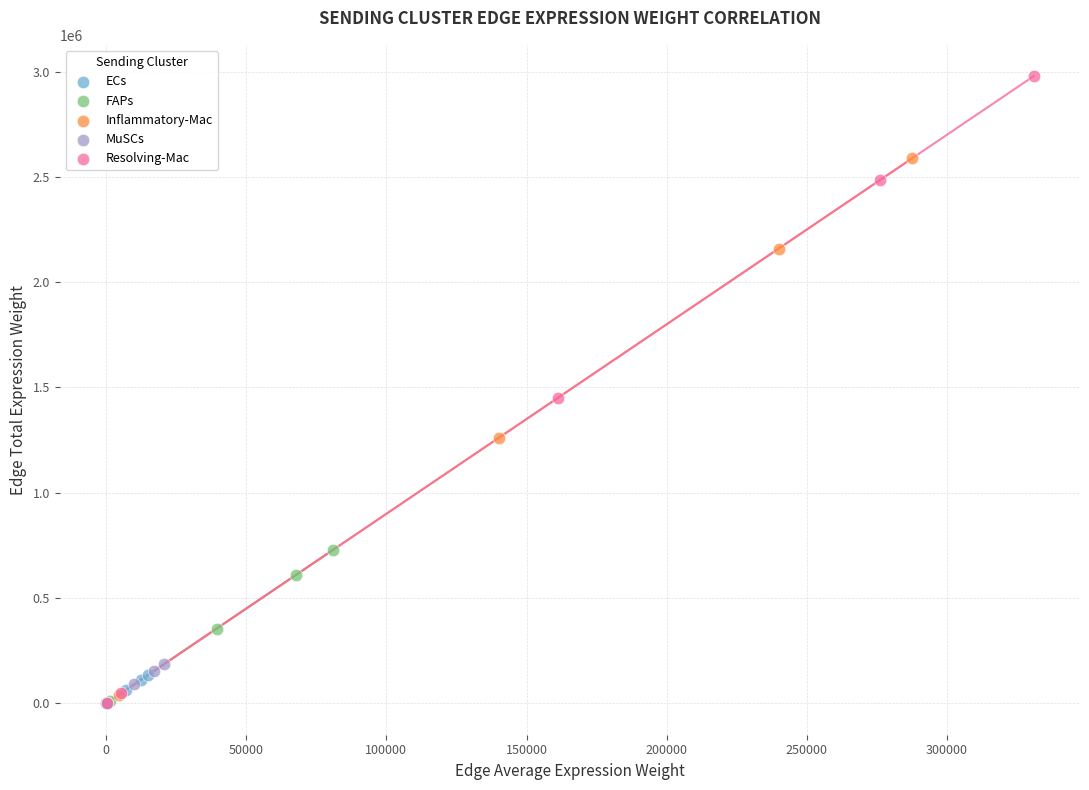

Which series reaches the maximum Y coordinate?

Resolving-Mac